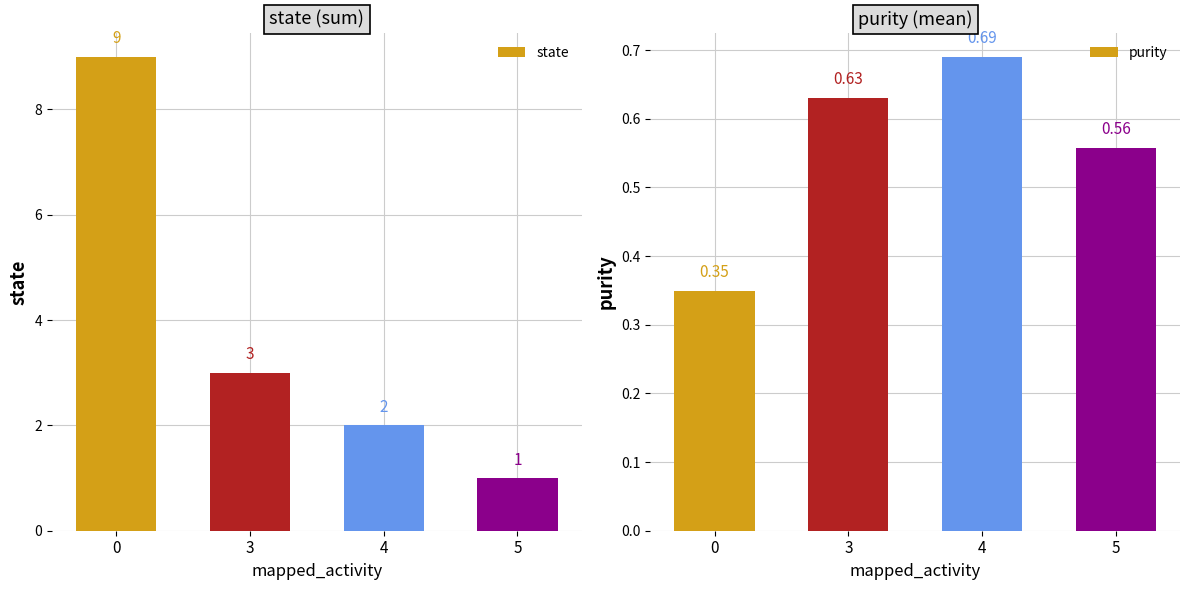

What is the minimum value for purity?

0.3